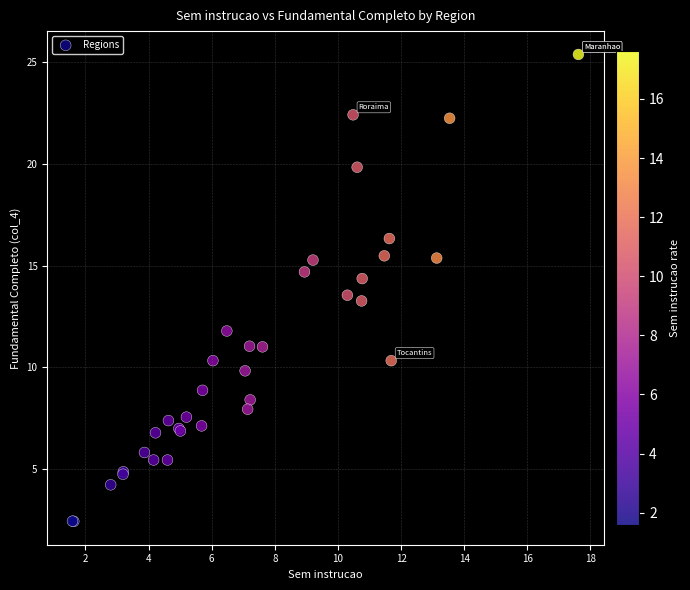

What Y value in the scatter plot is closest to 13?

13.3